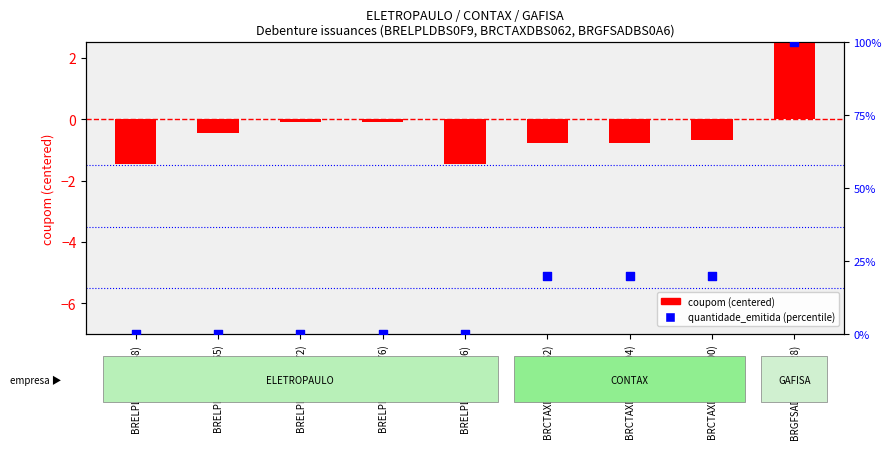

Which series has the largest total across all categories?

quantidade_emitida (percentile)